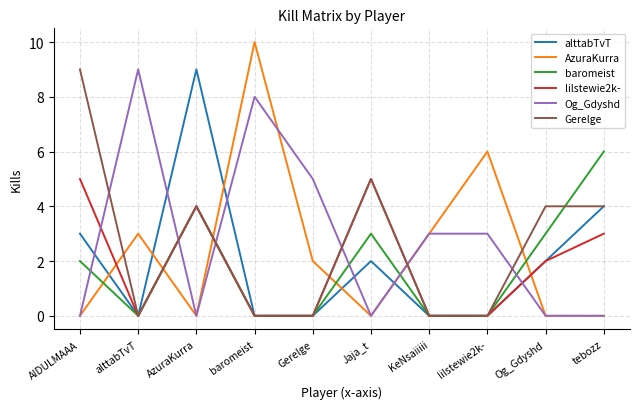

At which label does baromeist reach its peak?

tebozz